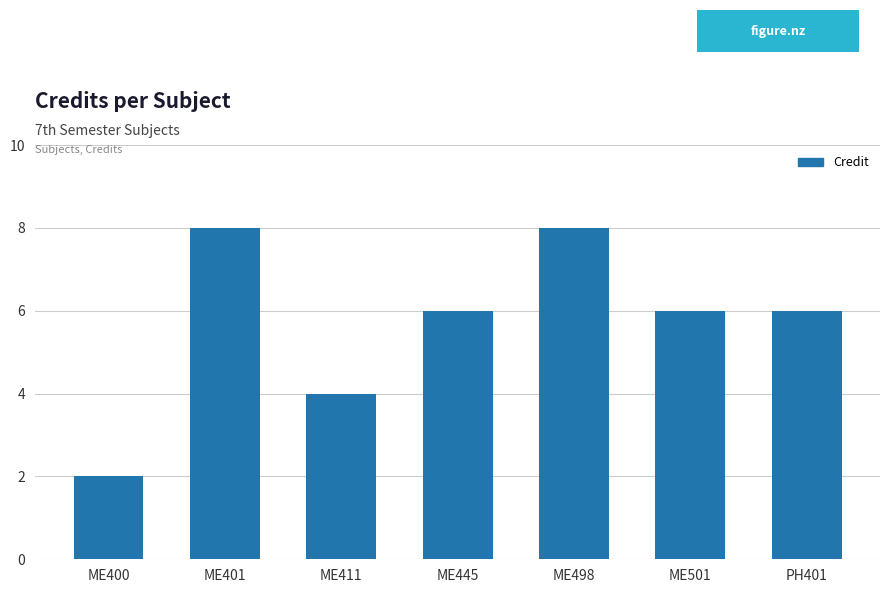

Count the number of categories in the chart.

7